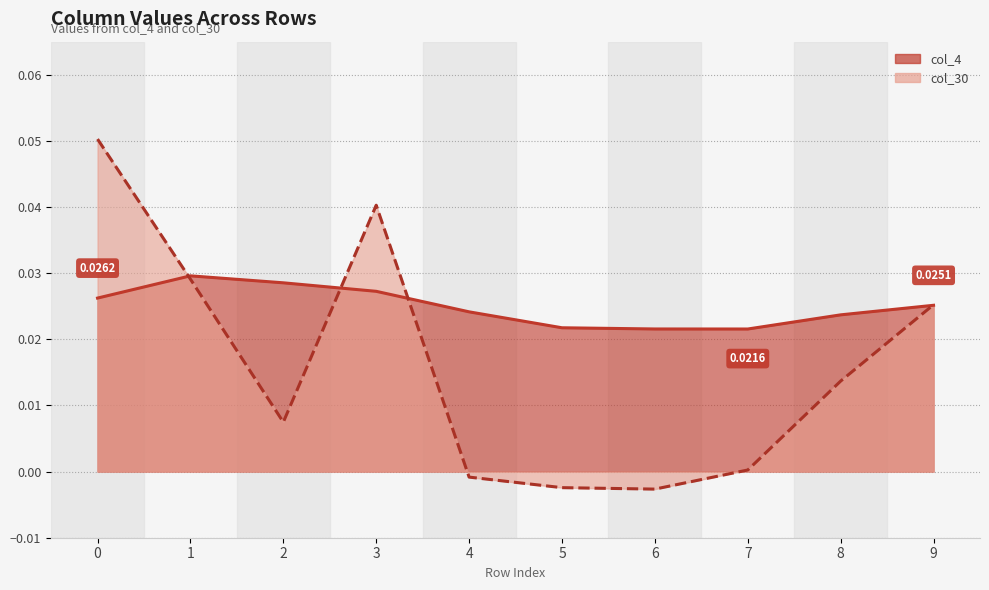

At which label is col_4 closest to 0?

7